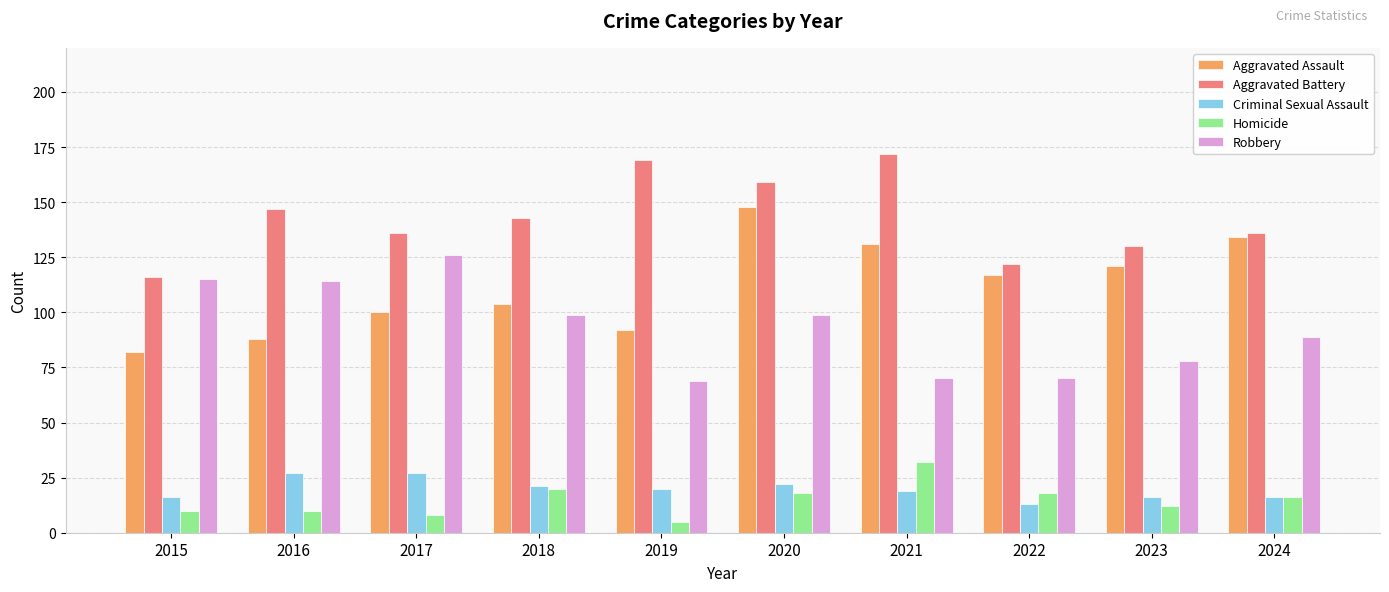

List the series in order of their peak value, lowest first.

Criminal Sexual Assault, Homicide, Robbery, Aggravated Assault, Aggravated Battery